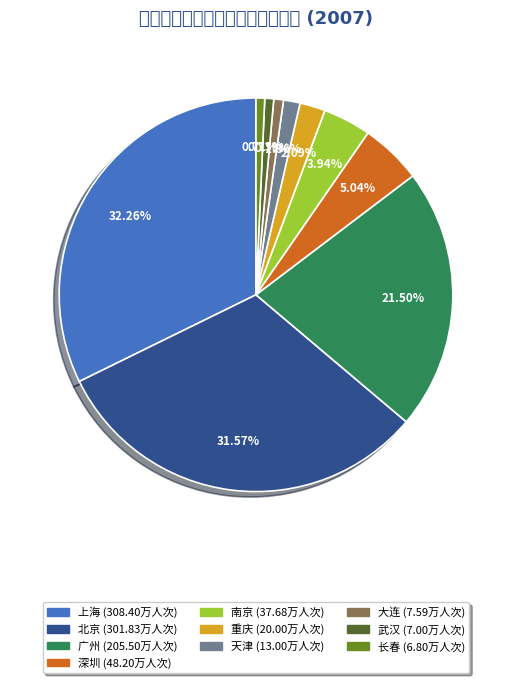

What is the change in value from 深圳 to 重庆?

-28.2